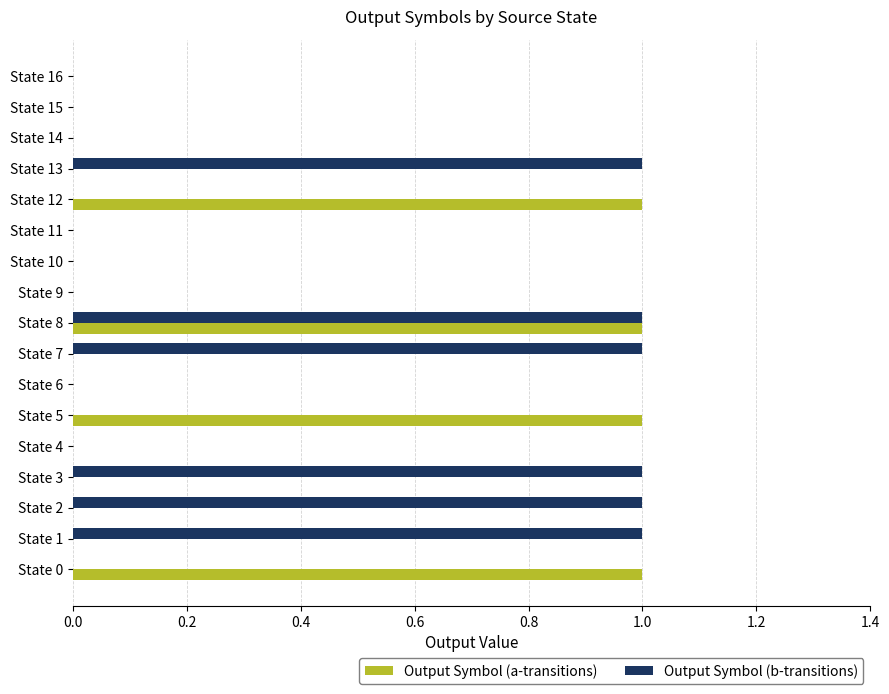

Is it true that Output Symbol (a-transitions) equals -1 at State 16?

False